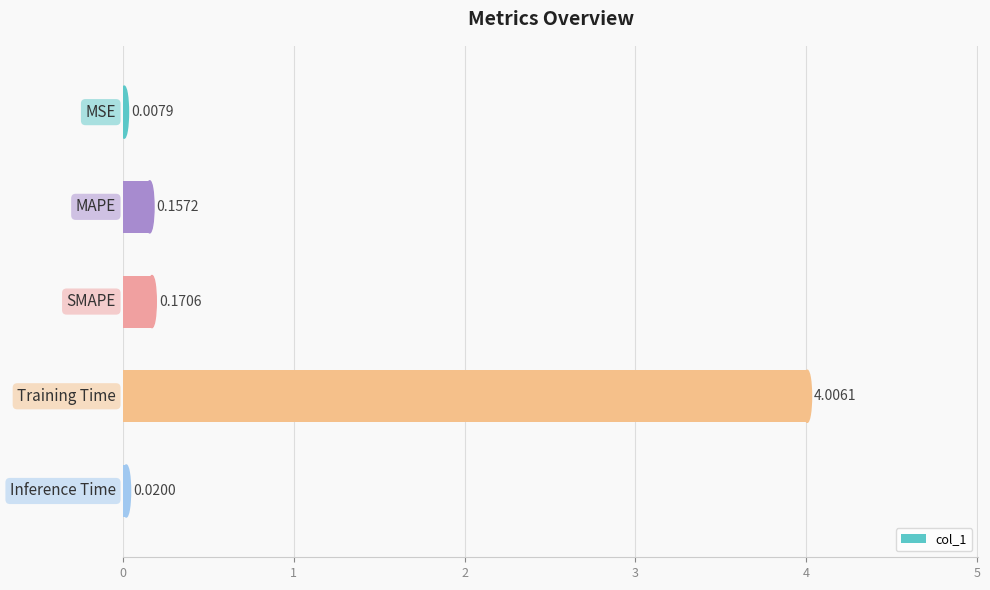

What is the sum of all values?

4.4